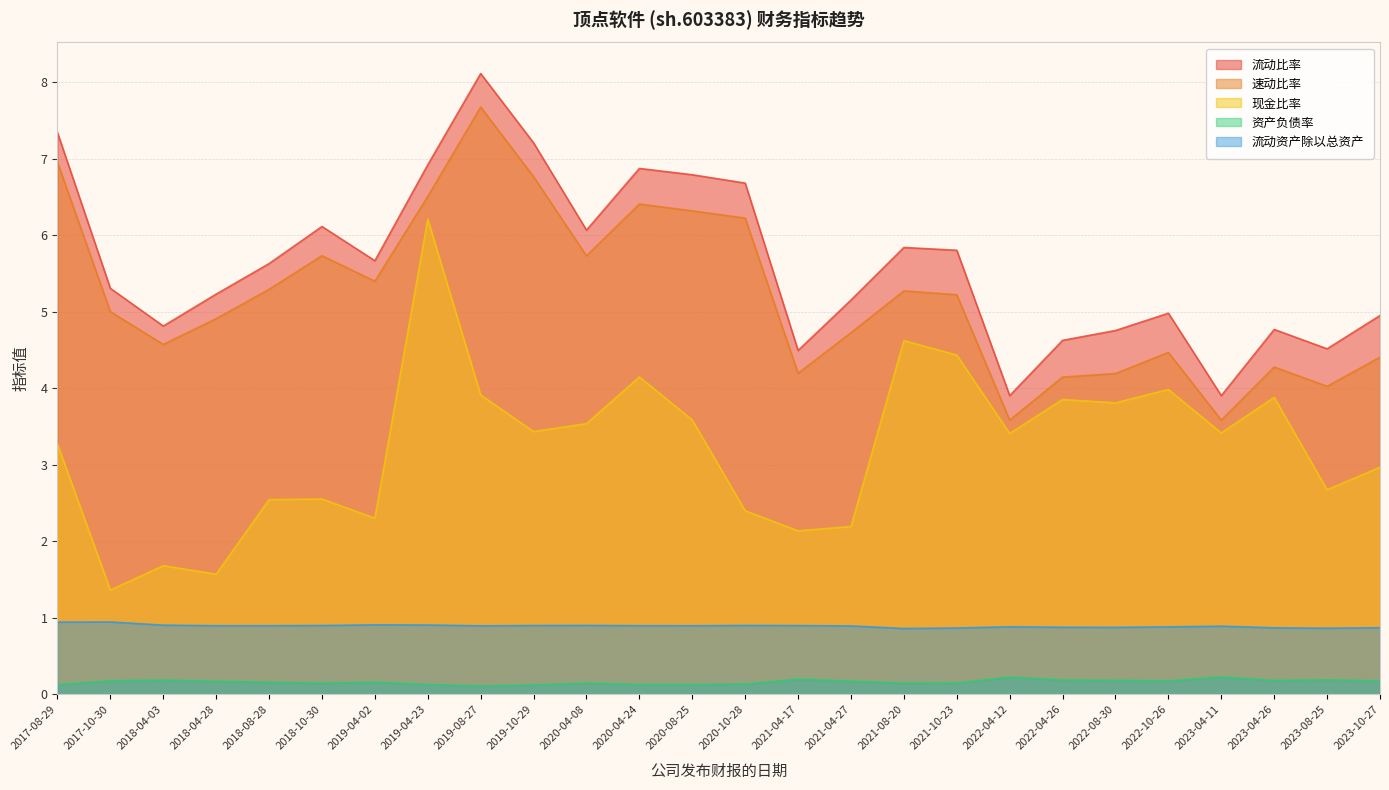

True or false: 速动比率 and 现金比率 cross at least once.

False